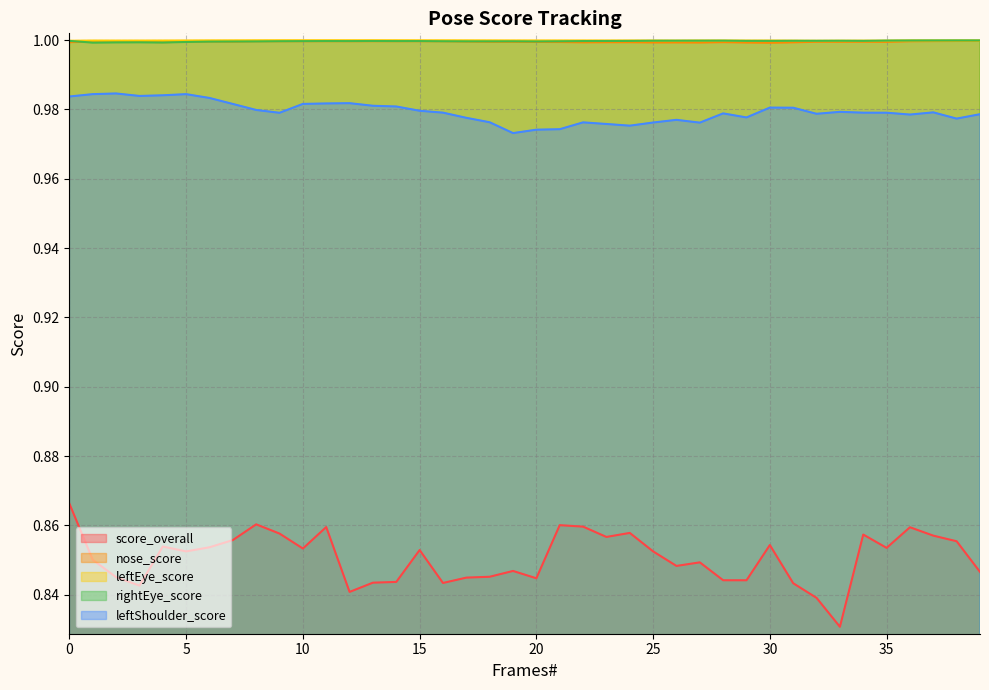

List the labels in order of leftEye_score value, largest first.

12, 10, 13, 11, 9, 14, 8, 15, 16, 17, 7, 18, 6, 19, 20, 21, 22, 5, 36, 23, 24, 38, 37, 28, 27, 4, 1, 25, 39, 30, 3, 29, 2, 26, 35, 31, 34, 33, 0, 32